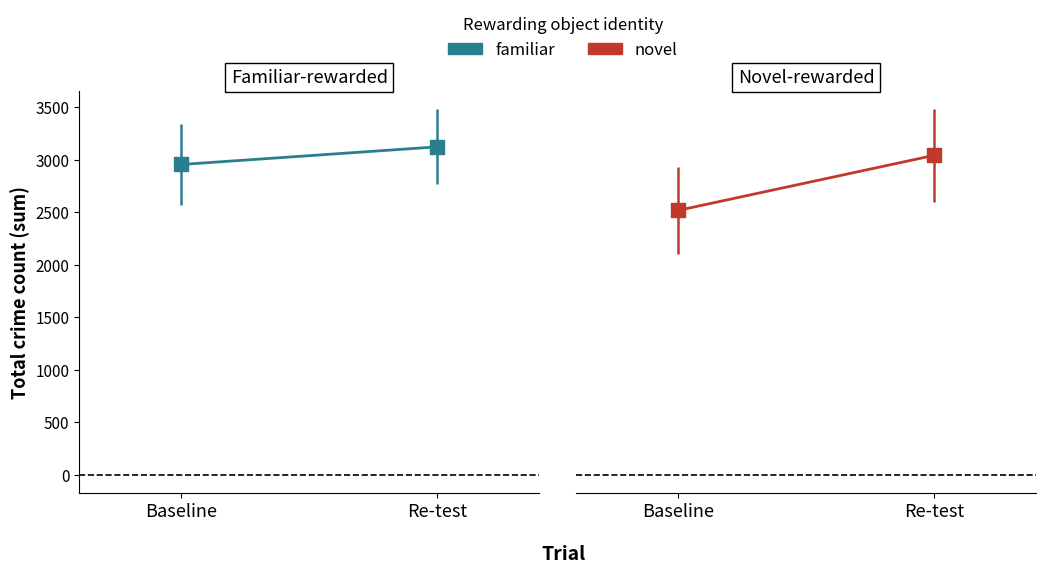

What are all the series names shown in the legend?

familiar, novel